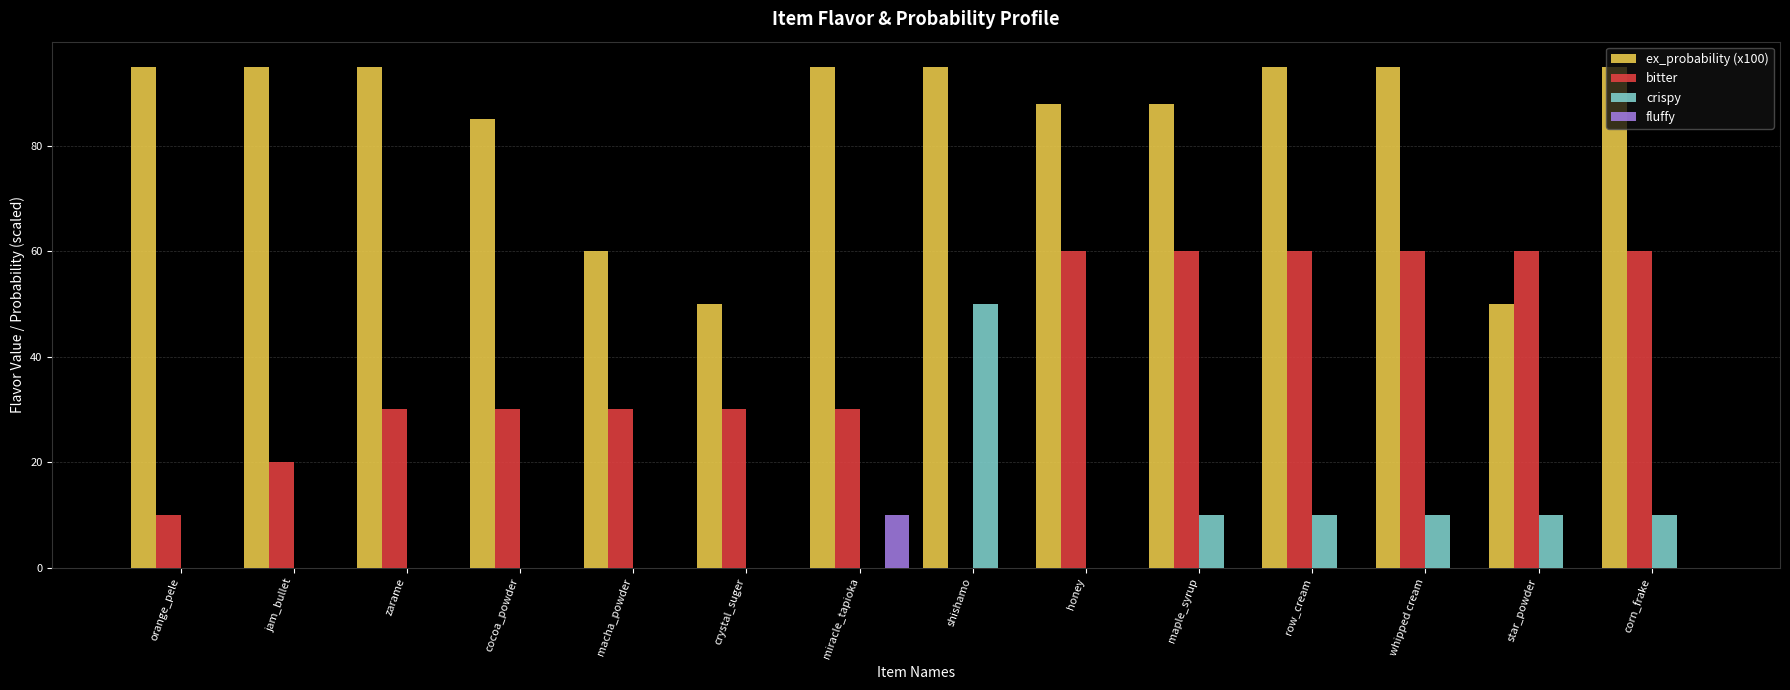

Between shishamo and corn_frake, which series saw the biggest shift?

bitter